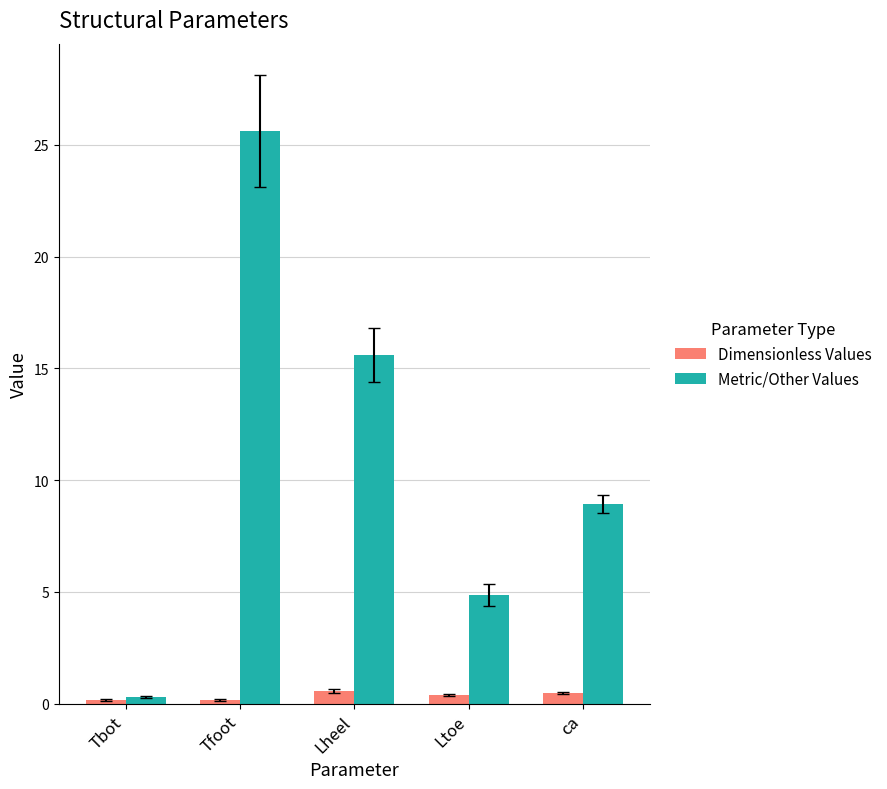

What is the difference between the highest and lowest values at Ltoe?

4.5